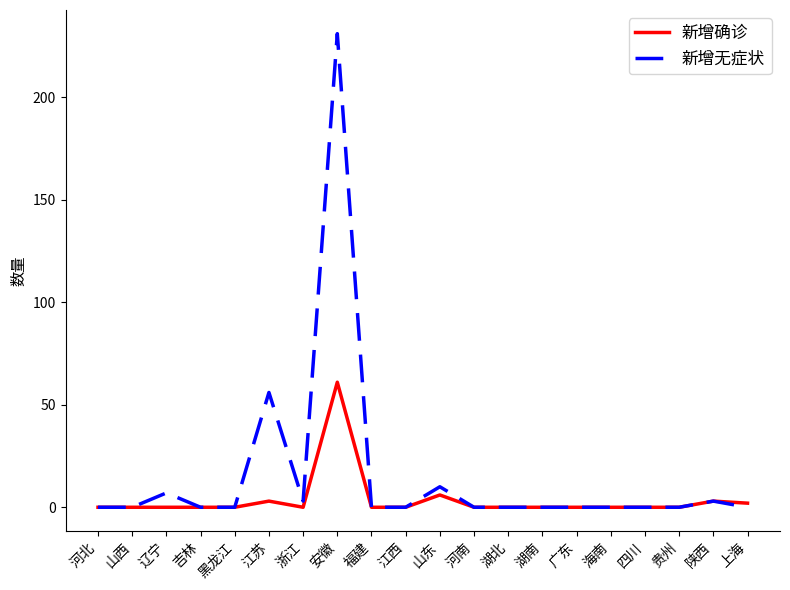

What is the difference between the highest and lowest values at 安徽?

170